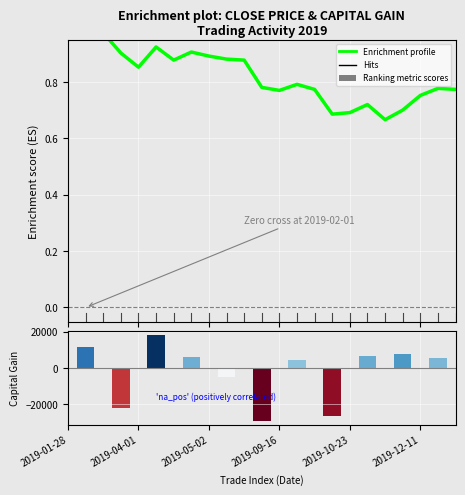

Which series has the largest total across all categories?

Enrichment profile